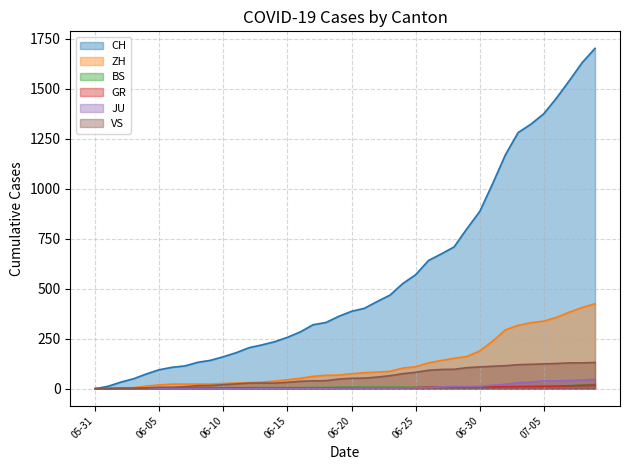

The value of VS at 2020-06-14 is 12. True or false?

False